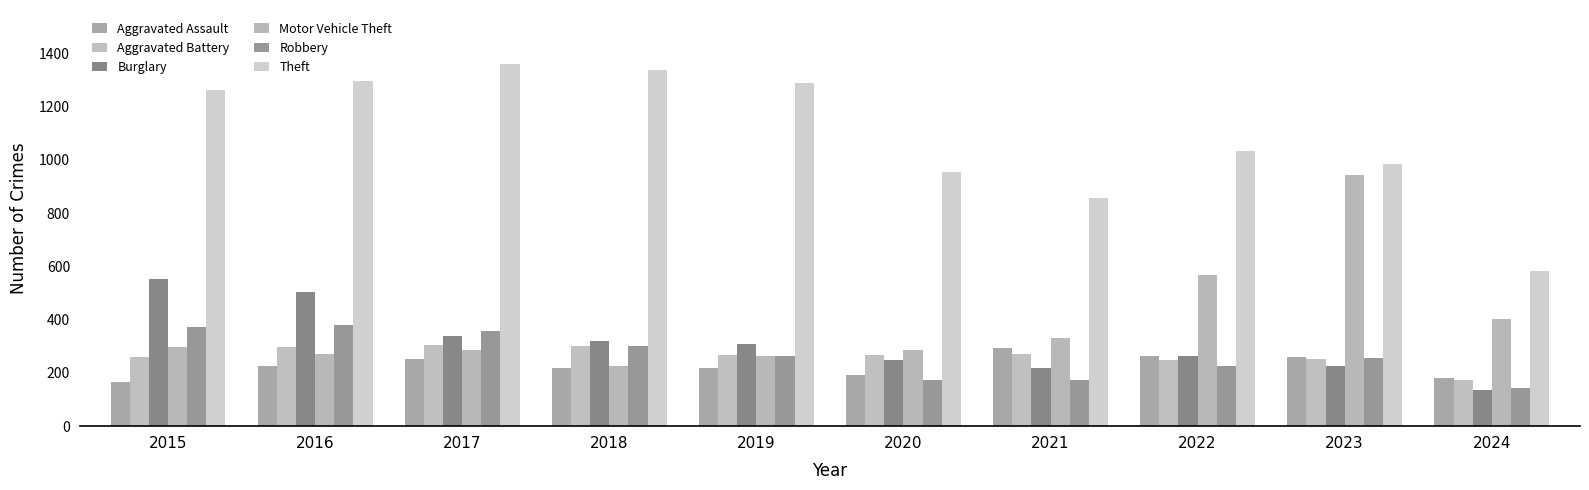

Which series has the largest total across all categories?

Theft